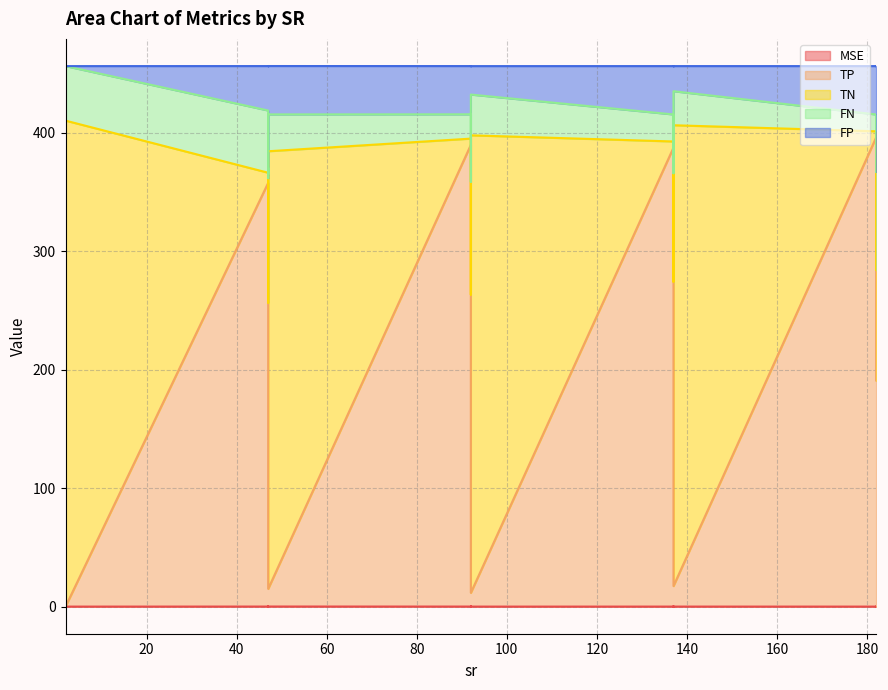

What is the highest value of the MSE series?

0.2